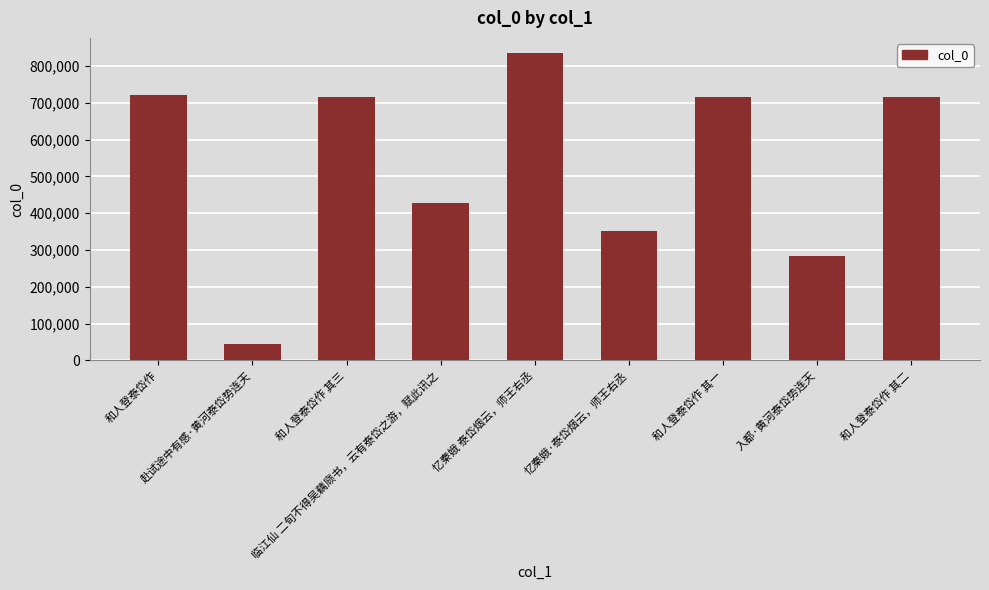

What is the maximum value shown in the chart?

834323